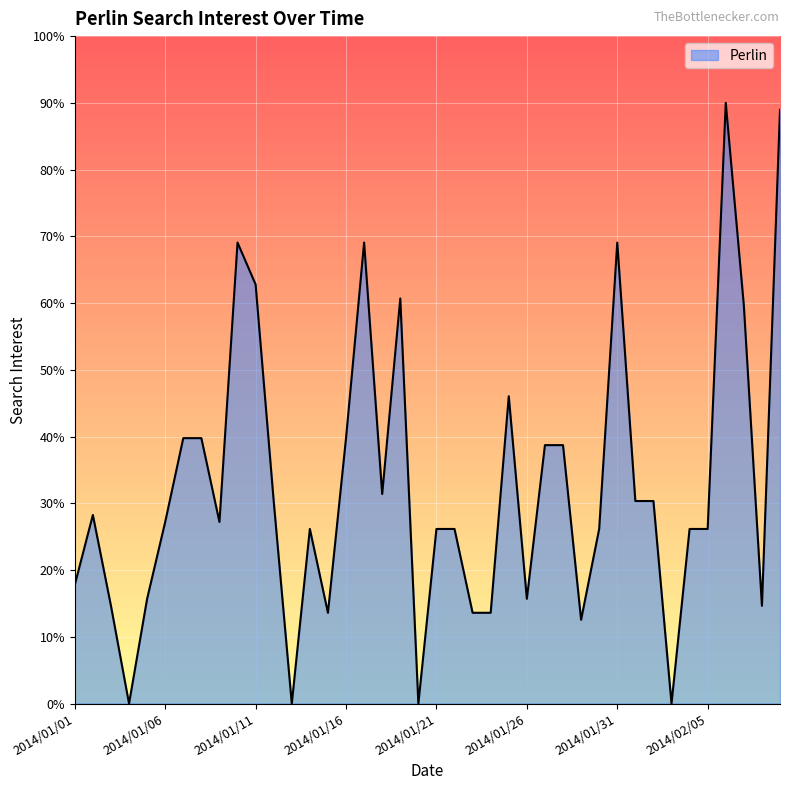

Does the chart display data point markers on the line(s)?

No